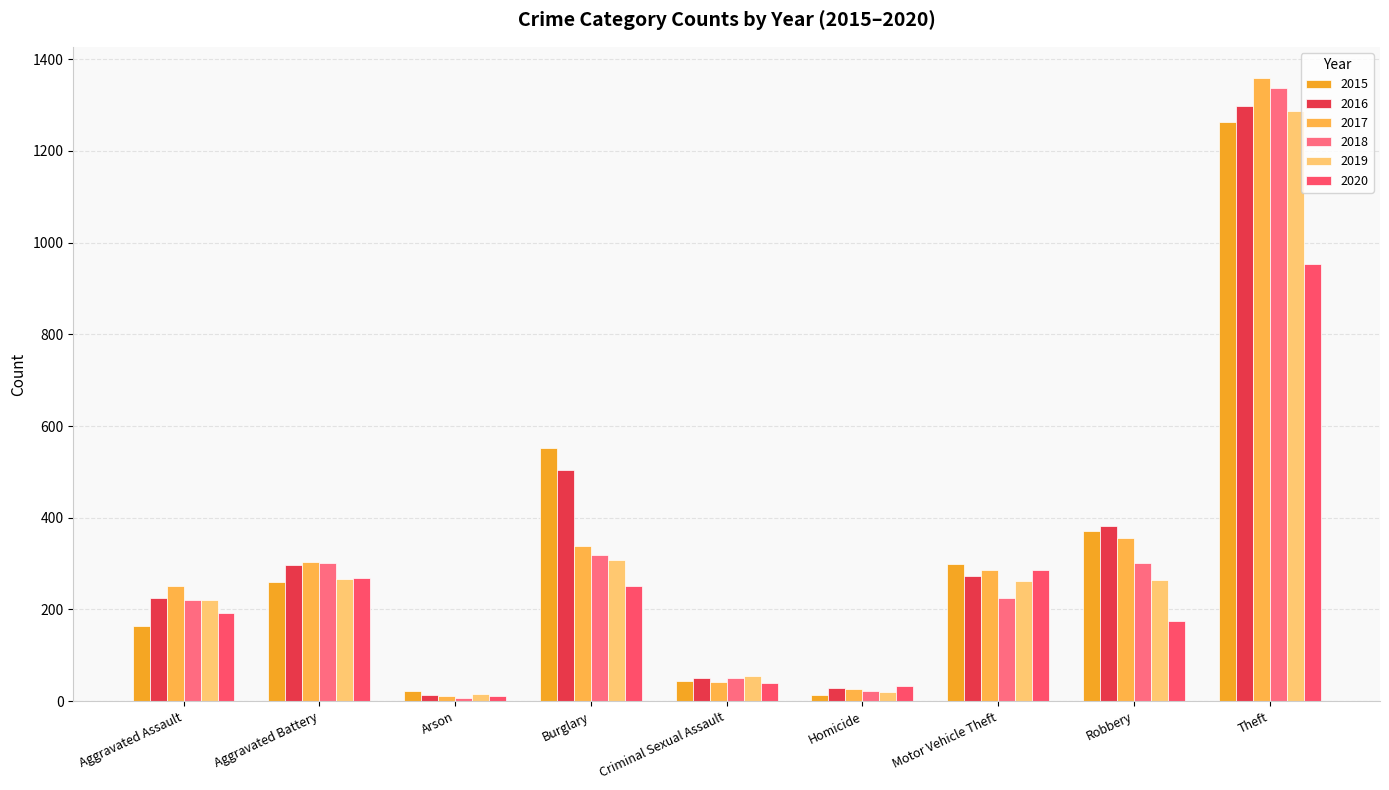

Is it true that 2020 equals 423 at Motor Vehicle Theft?

False